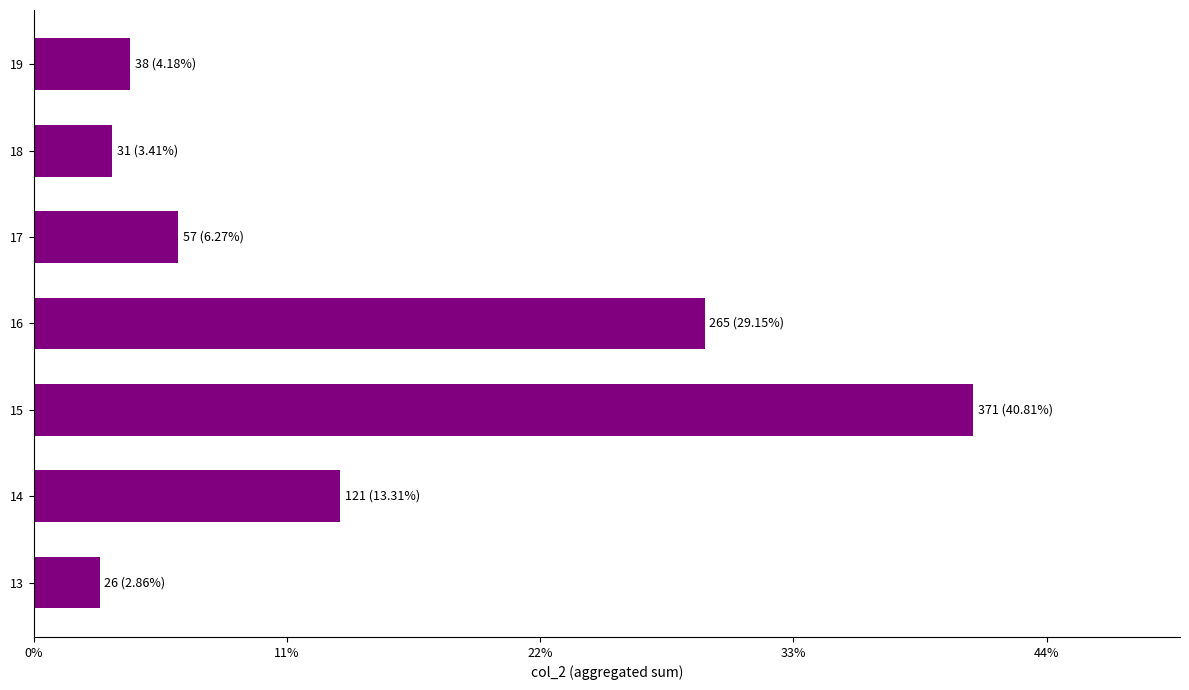

What is the minimum value shown in the chart?

26